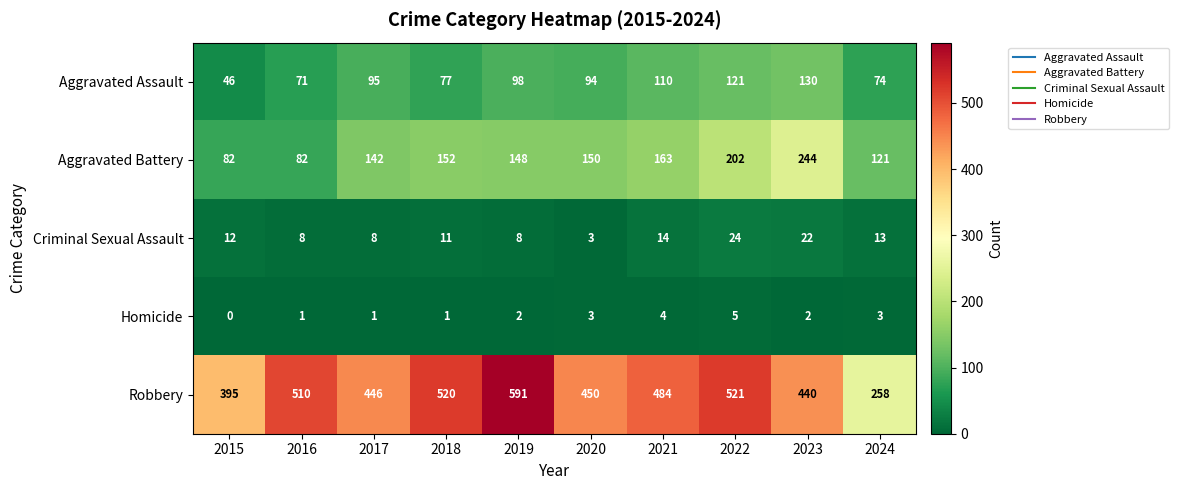

At 2019, list the series in order from smallest to largest.

Homicide, Criminal Sexual Assault, Aggravated Assault, Aggravated Battery, Robbery